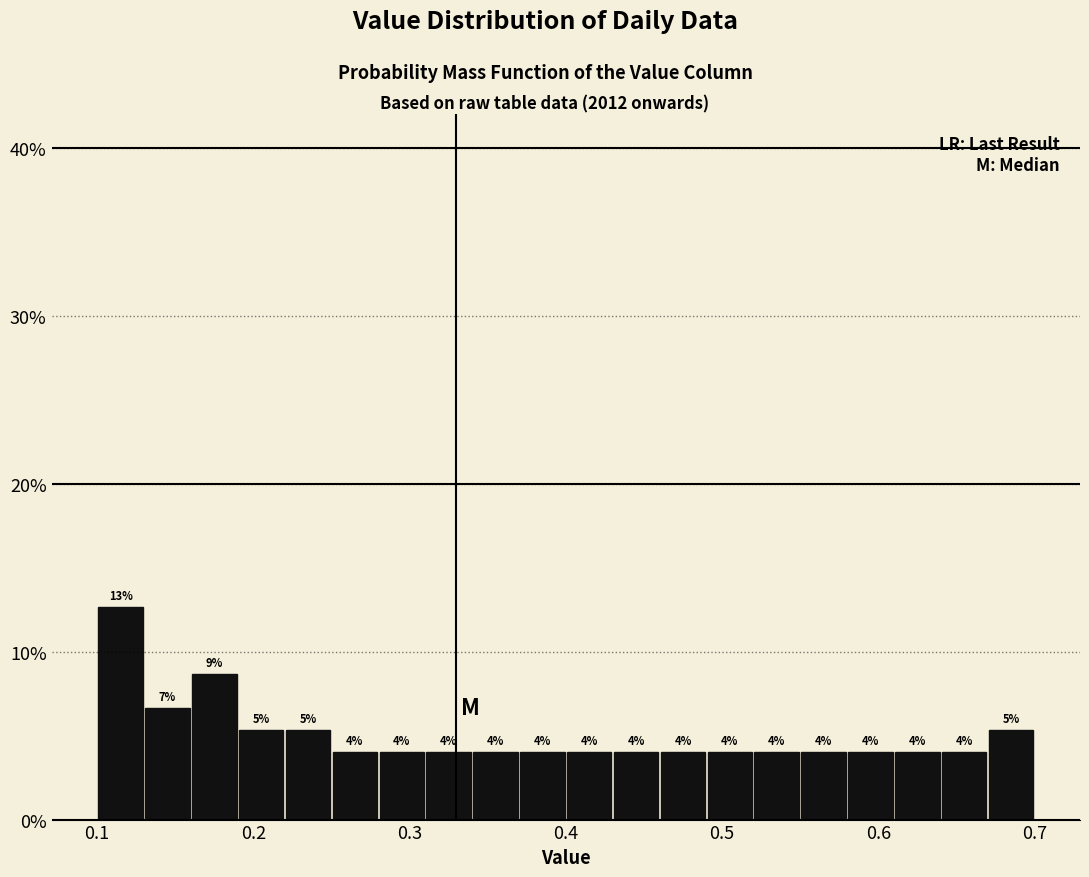

Around what value on the x-axis is the tallest bar? Give the approximate position of its centre, as read against the axis.

0.12